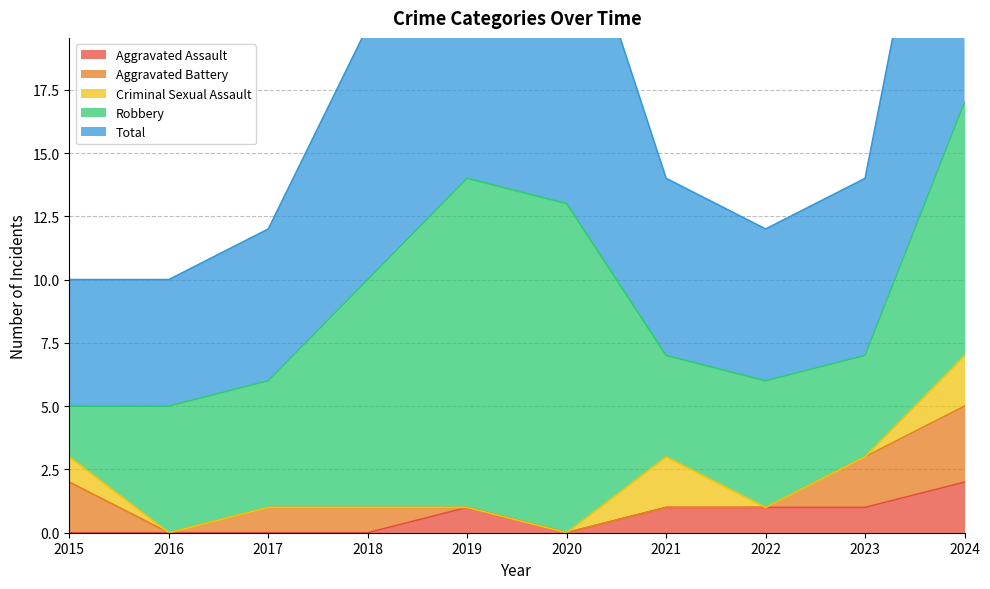

List the series in order of their peak value, lowest first.

Aggravated Assault, Criminal Sexual Assault, Aggravated Battery, Robbery, Total